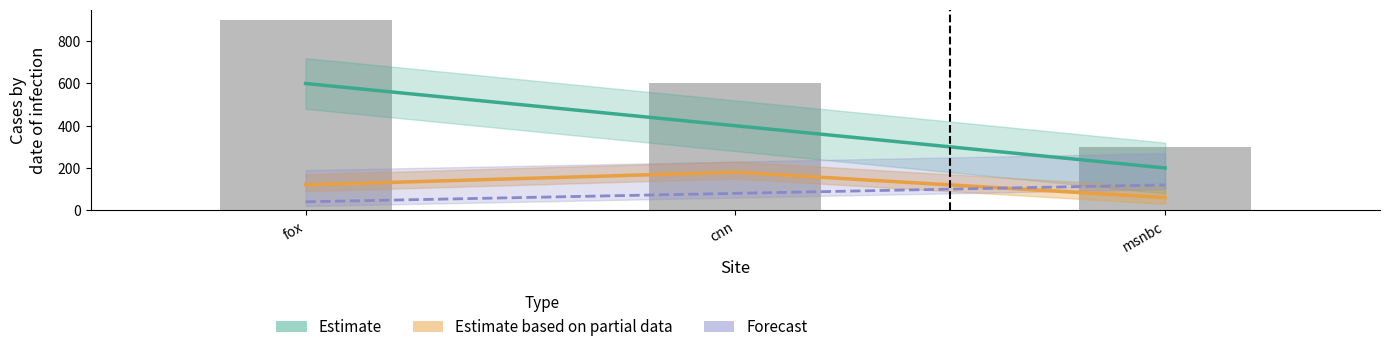

What is the total value across all series at msnbc?

380